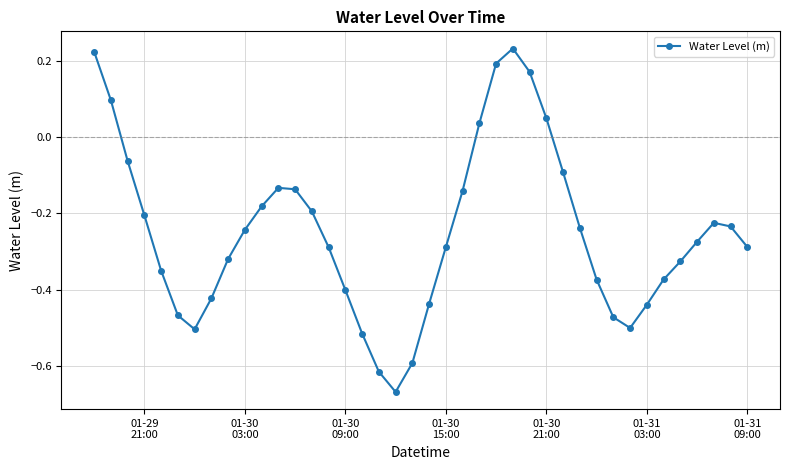

What is the difference between the second highest and second lowest values?

0.8